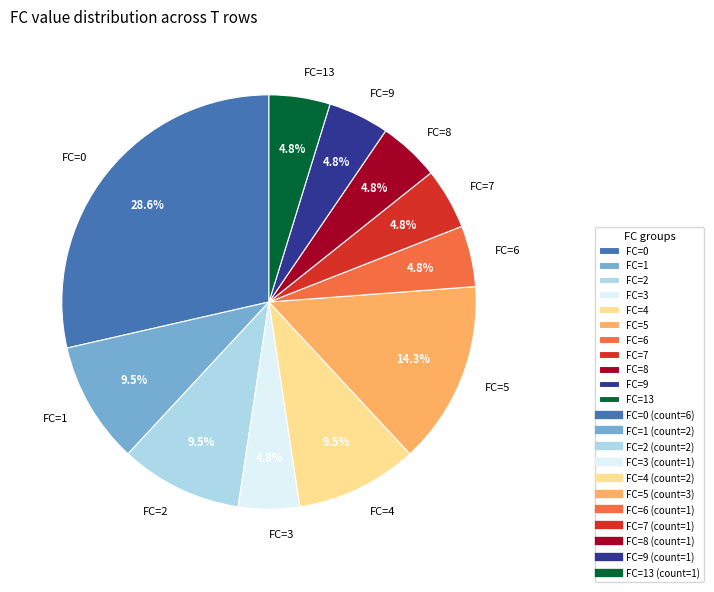

What is the largest slice in the pie chart?

FC=0